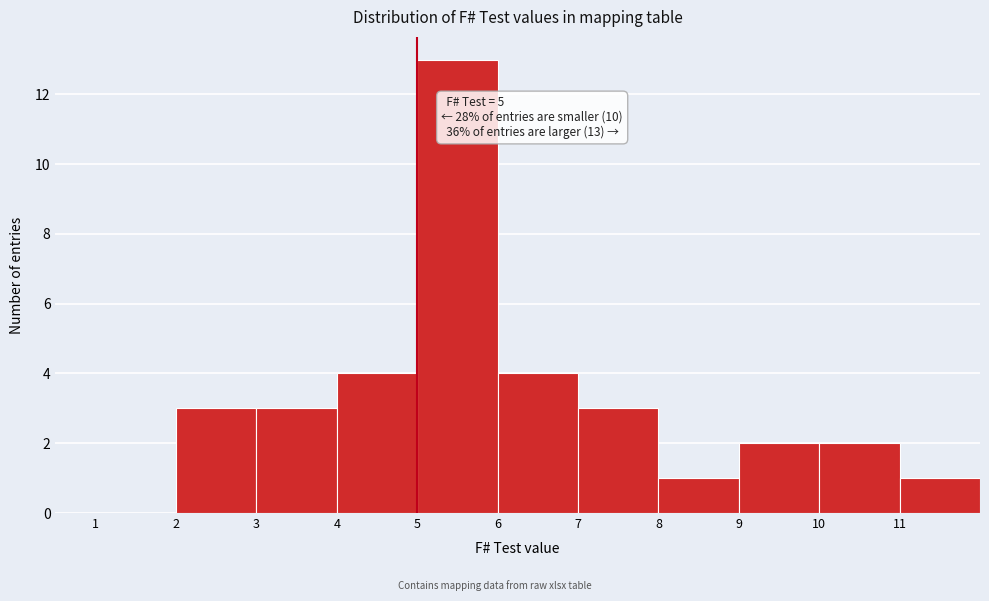

Which range on the x-axis has the tallest bar?

5 to 6